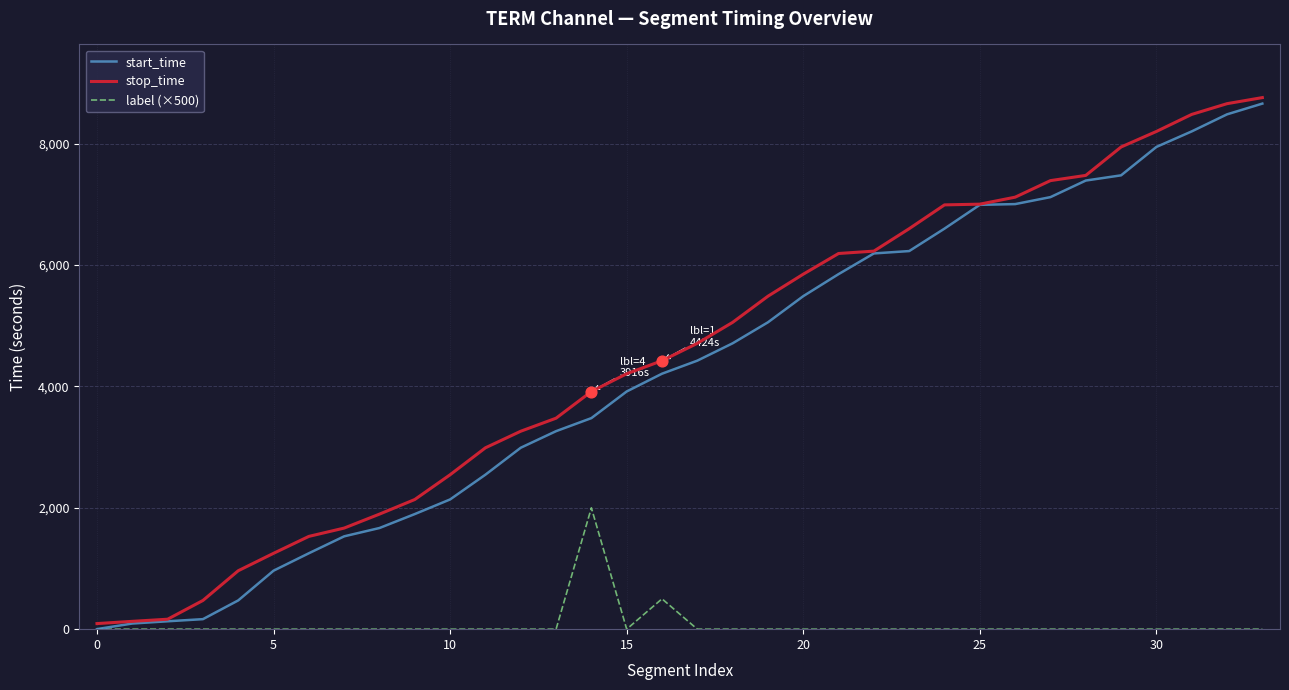

Which series has the largest range (max minus min)?

stop_time